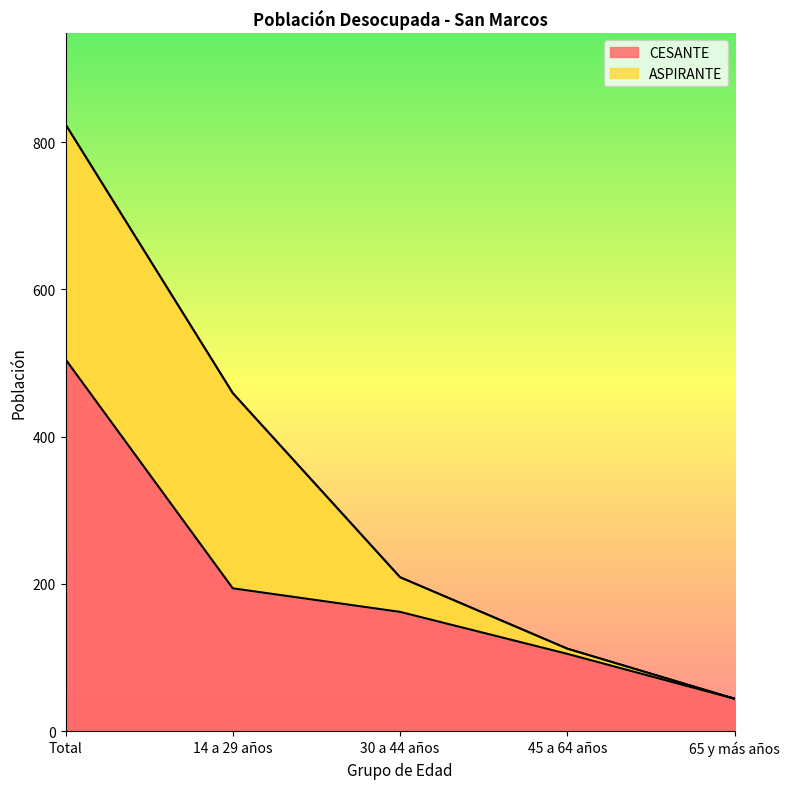

How many data points are less than 162?

2